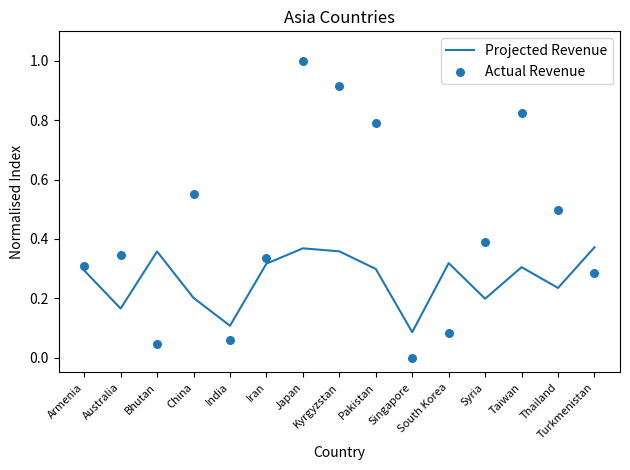

What are all the series names shown in the legend?

Projected Revenue, Actual Revenue